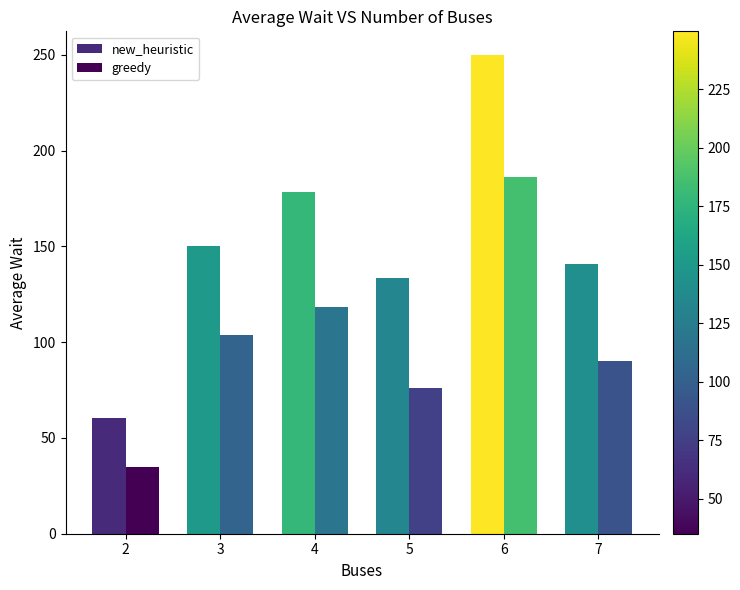

At how many categories does at least one series exceed 208?

1